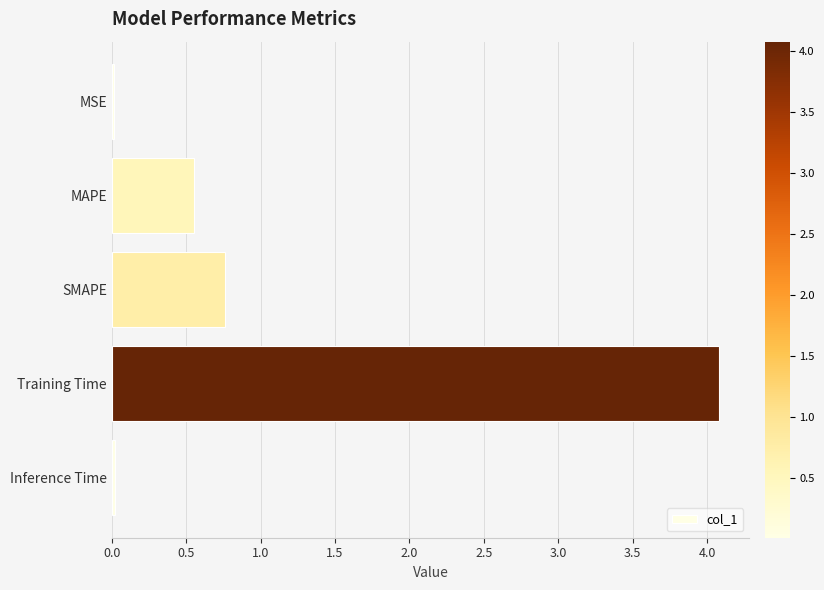

Which label corresponds to the largest value in the chart?

Training Time